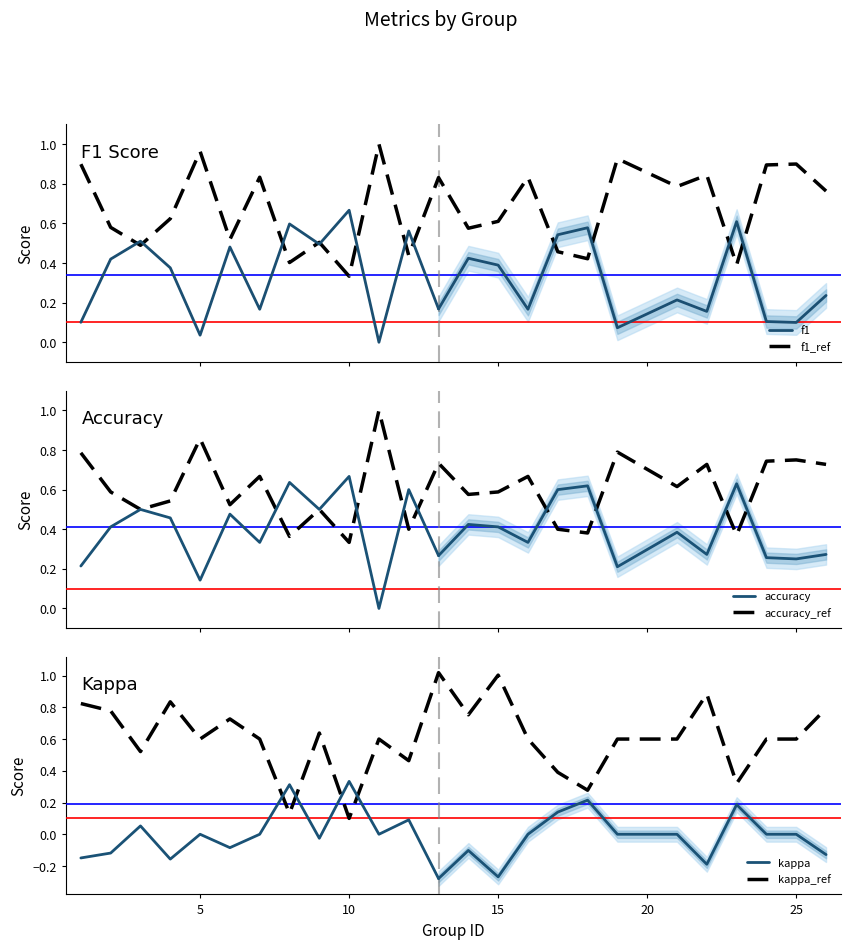

At which label is kappa_ref closest to 0?

10